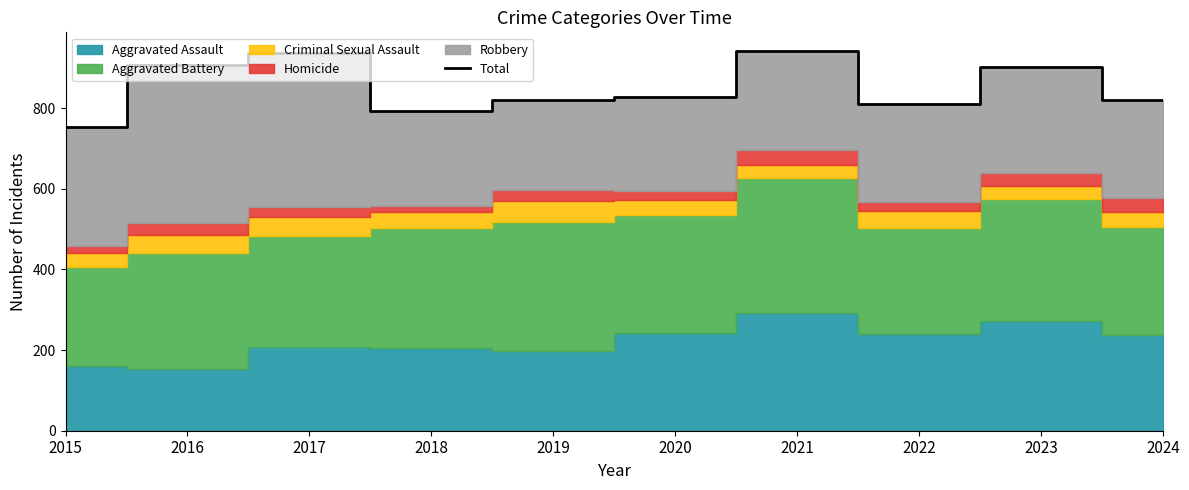

Rank the categories by value from highest to lowest.

2021, 2017, 2016, 2023, 2020, 2019, 2024, 2022, 2018, 2015